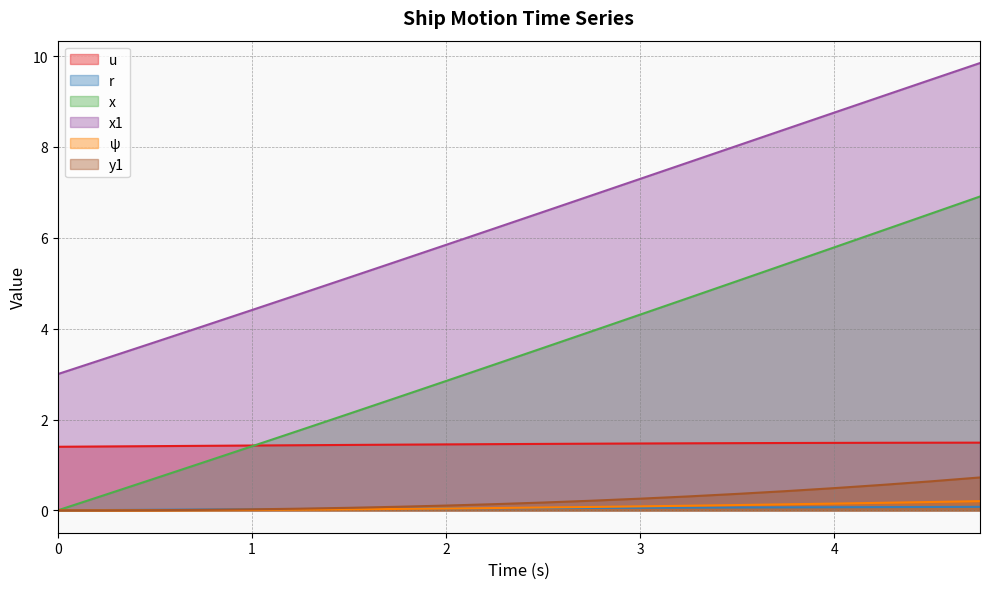

True or false: x1 and ψ cross at least once.

False